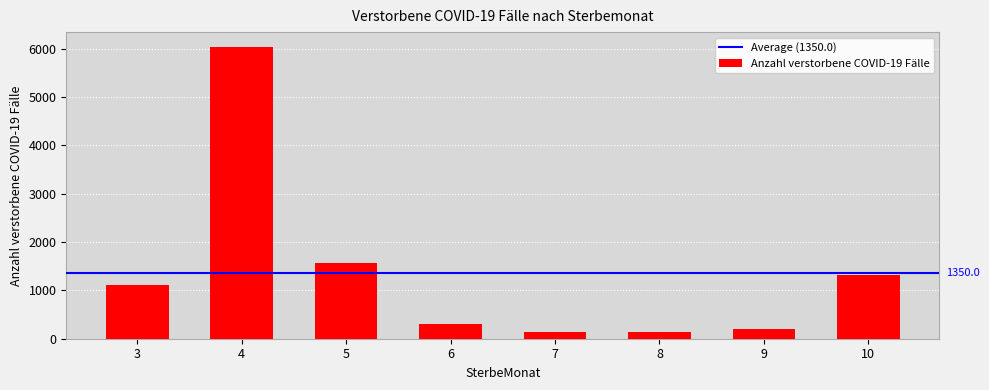

What is the change in value from 4 to 9?

-5844